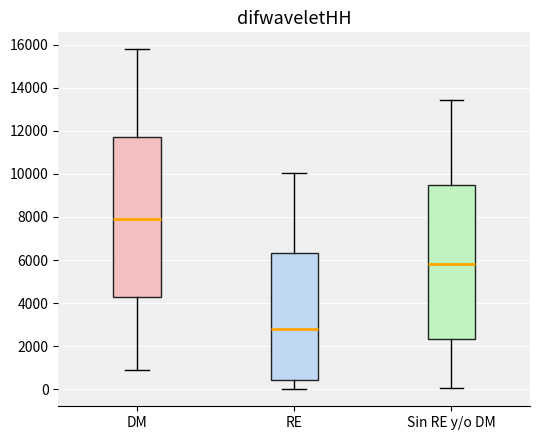

Which box is the tallest, from its lower edge to its upper edge?

DM